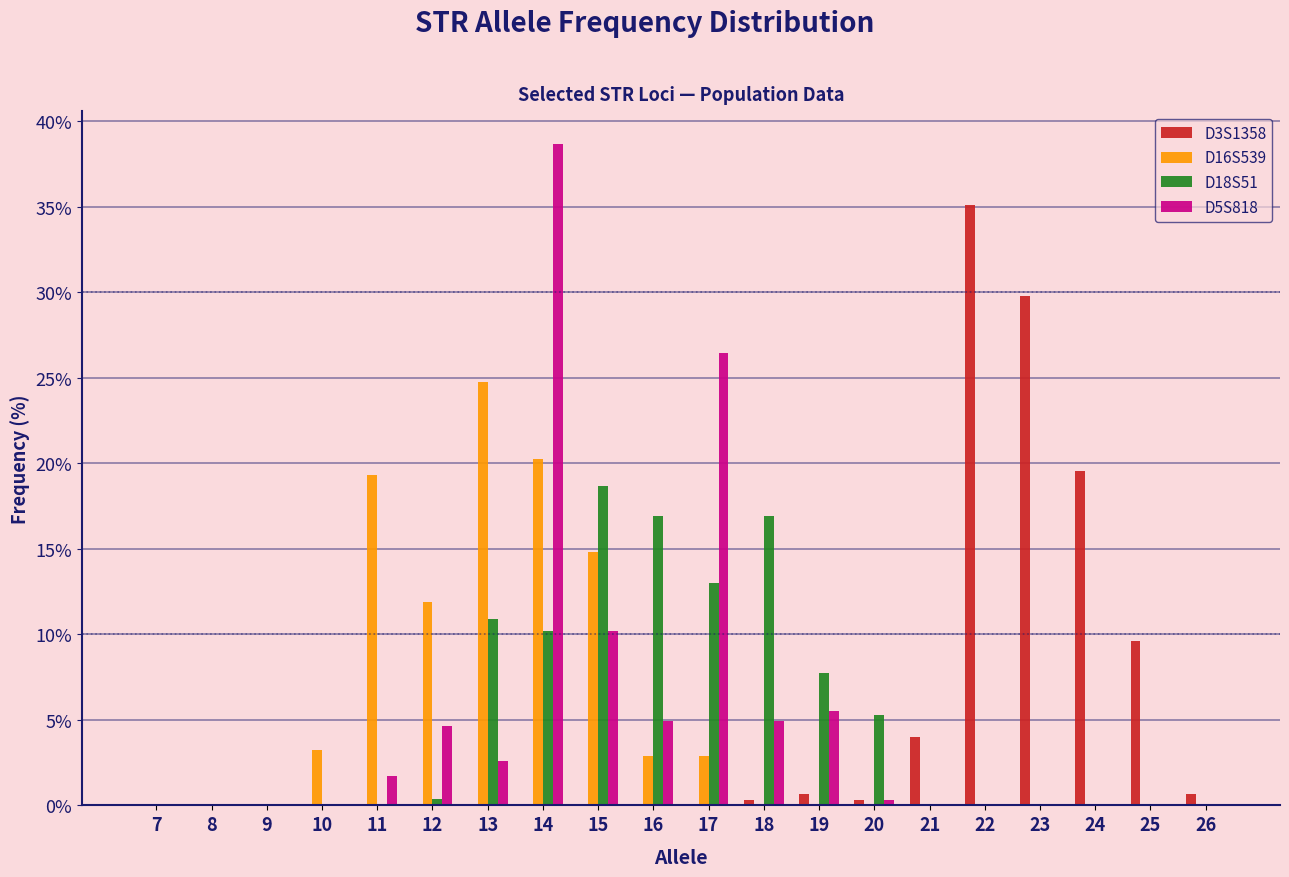

Is the value of D3S1358 at 16 greater than the value of D18S51 at 13?

No